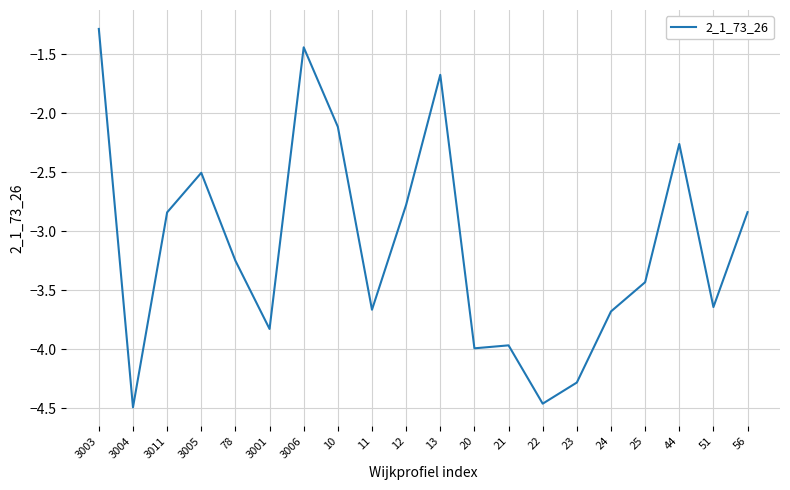

What is the change in value from 3011 to 3001?

-1.0